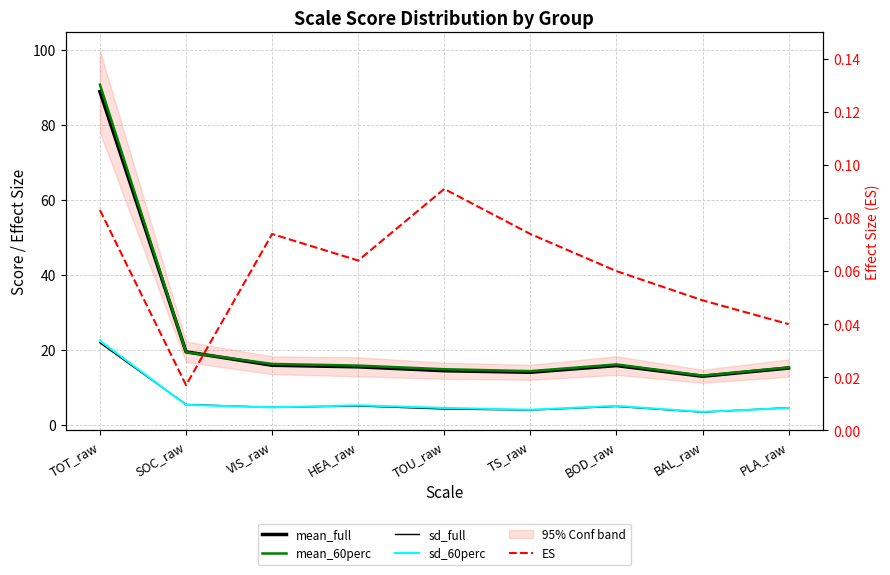

Reading right to left, what are all the values shown in this chart?

mean_full: 15.2	13.0	15.8	14.1	14.5	15.5	15.9	19.5	88.8
mean_60perc: 15.4	13.2	16.1	14.4	14.9	15.8	16.3	19.4	90.7
sd_full: 4.6	3.4	5.0	4.0	4.3	5.1	4.7	5.5	21.9
sd_60perc: 4.5	3.5	5.1	4.1	4.6	5.3	4.7	5.4	22.5
ES: 0.0	0.0	0.1	0.1	0.1	0.1	0.1	0.0	0.1